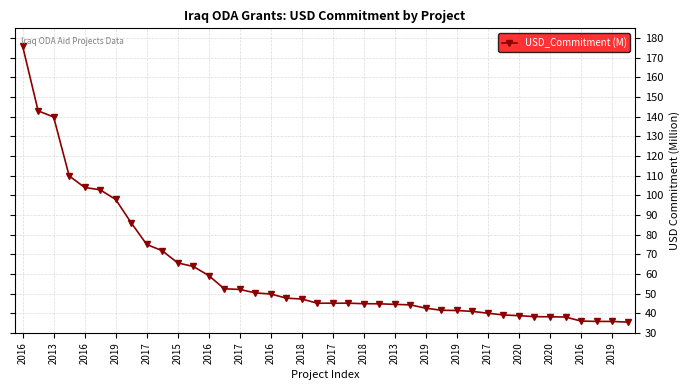

What is the difference between the maximum and minimum values?

140.5